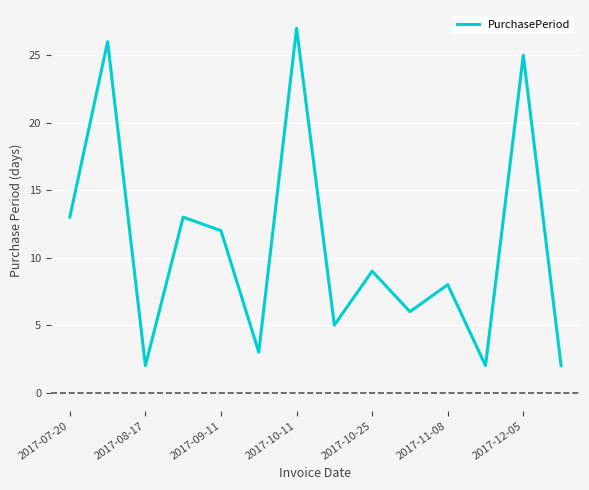

What is the maximum value shown in the chart?

27